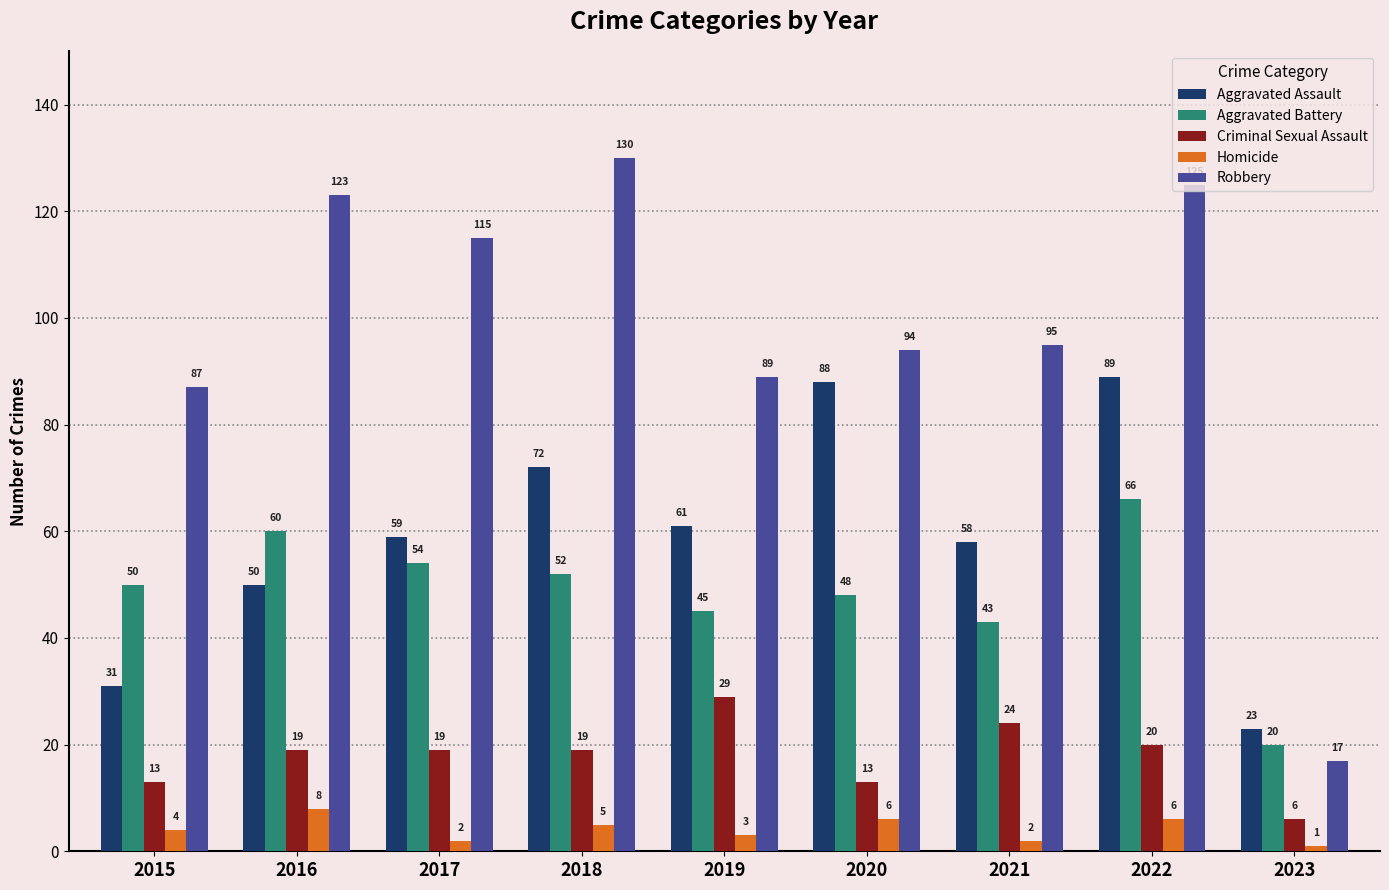

At which label does Robbery reach its peak?

2018